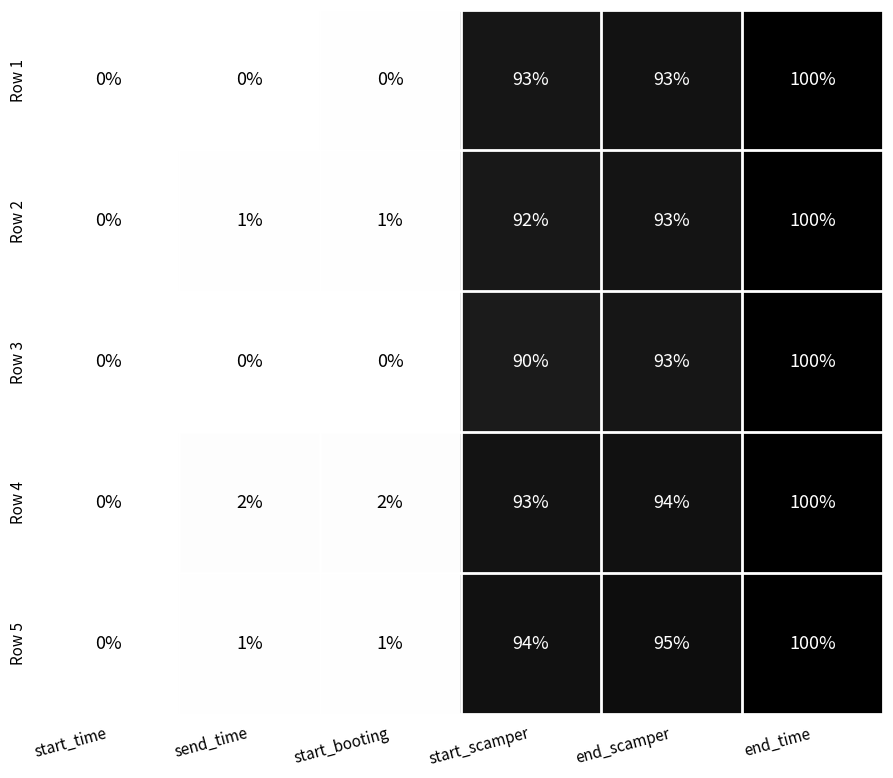

Reading left to right, what are all the values shown in this chart?

Row 1: 0	0	0	93	93	100
Row 2: 0	1	1	92	93	100
Row 3: 0	0	0	90	93	100
Row 4: 0	2	2	93	94	100
Row 5: 0	1	1	94	95	100